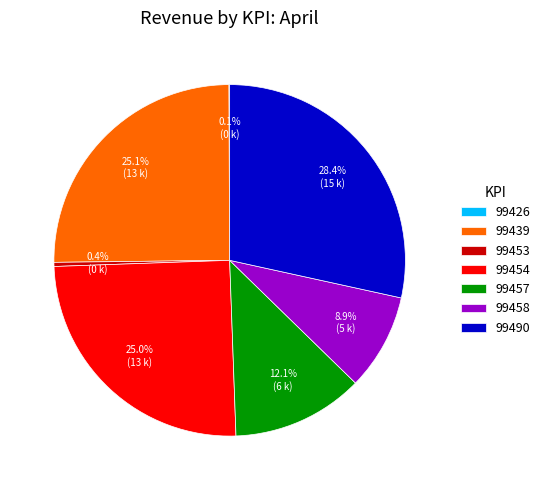

Is there any slice that represents more than half of the pie?

No